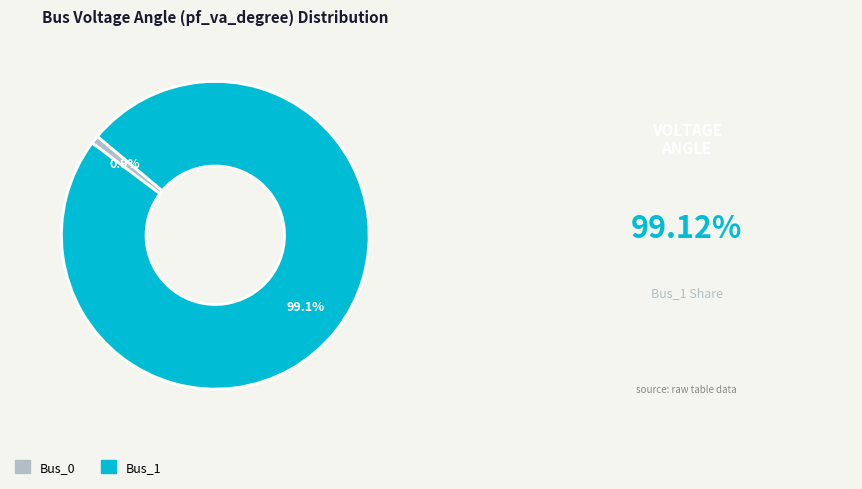

How many segments does this pie chart have?

2